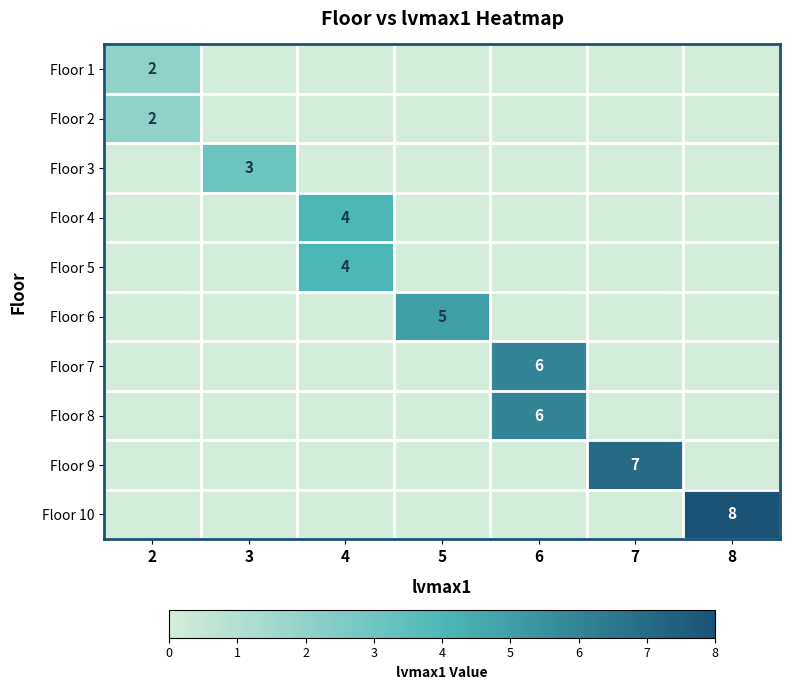

Count the number of categories in the chart.

7